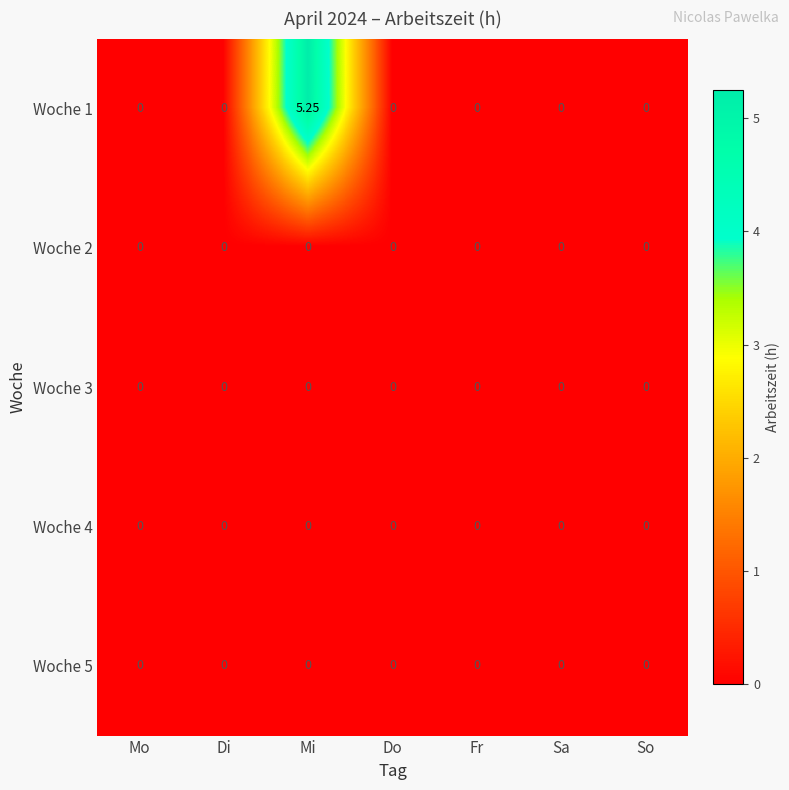

At which category is the sum across all series the highest?

Mi